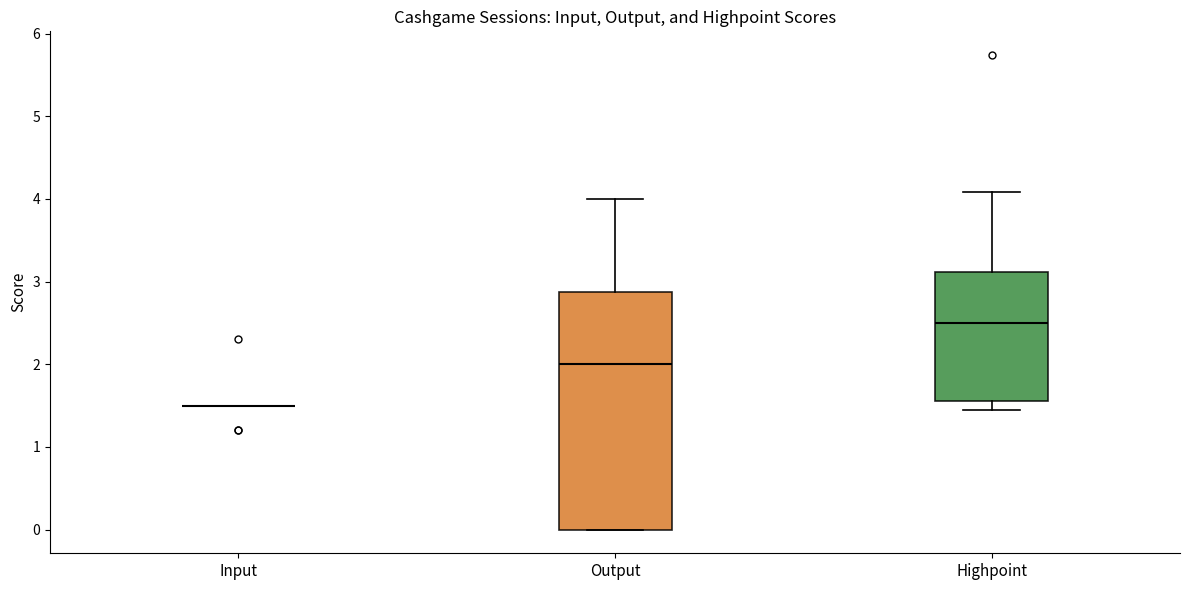

Where is the lower edge of the box for Output on the y-axis? The values are not printed on the chart, so give them approximately, as read against the axis.

0.0